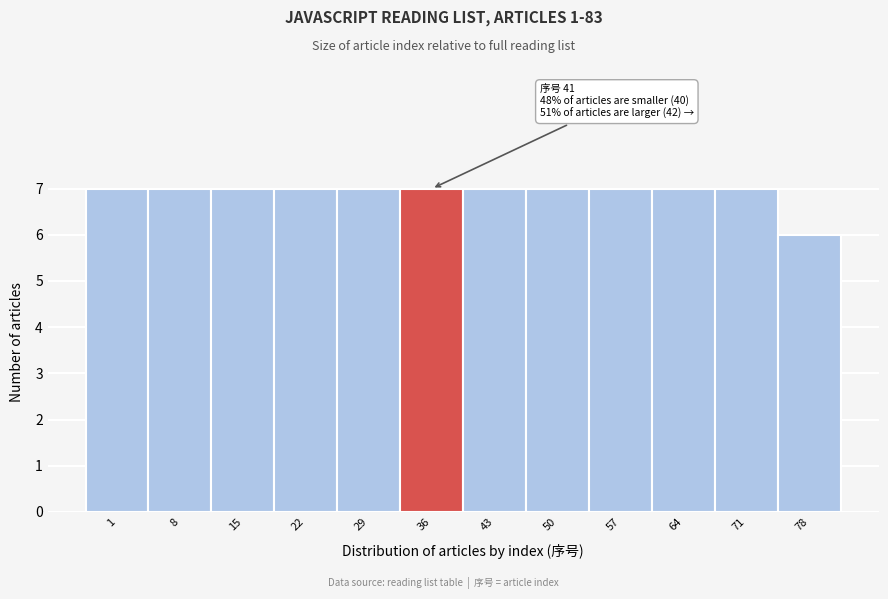

Reading right to left, list all the values displayed in this chart.

78=6	71=7	64=7	57=7	50=7	43=7	36=7	29=7	22=7	15=7	8=7	1=7